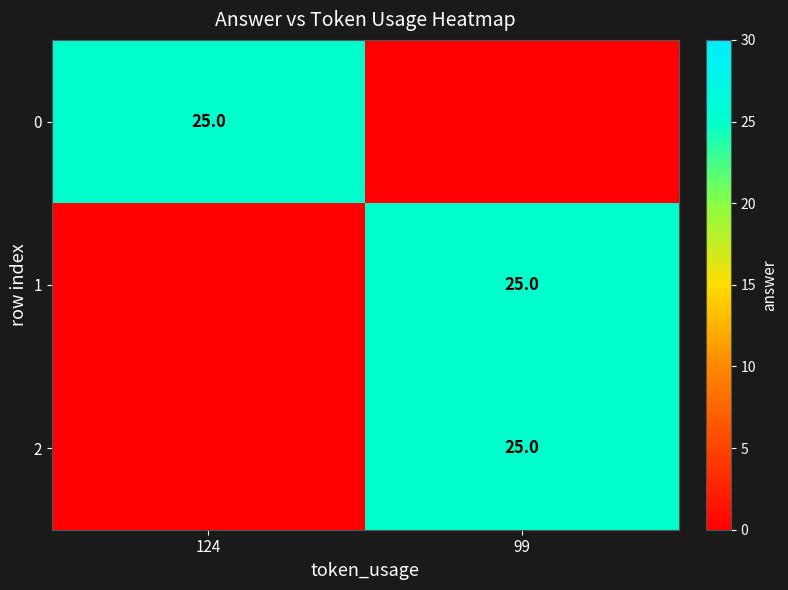

Is it true that 1 equals 44 at 99?

False